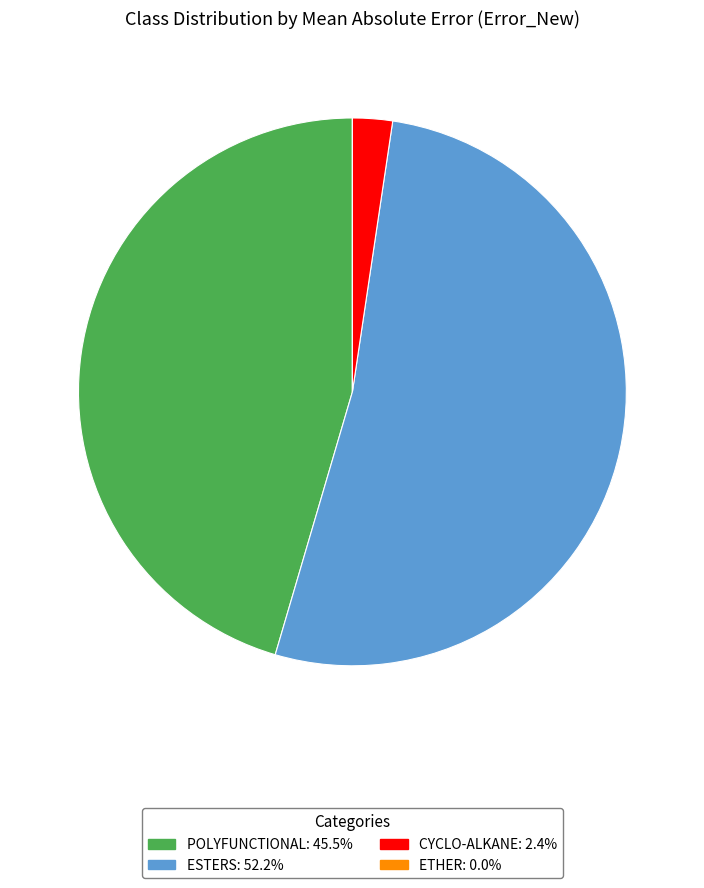

Is there a majority slice in this chart?

Yes